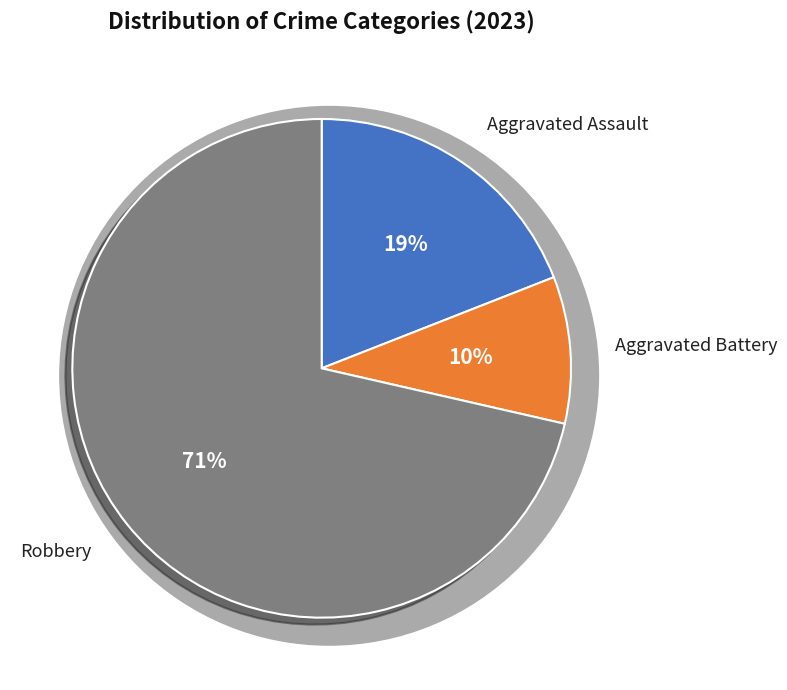

Is it true that Aggravated Battery is 10% of the pie?

True